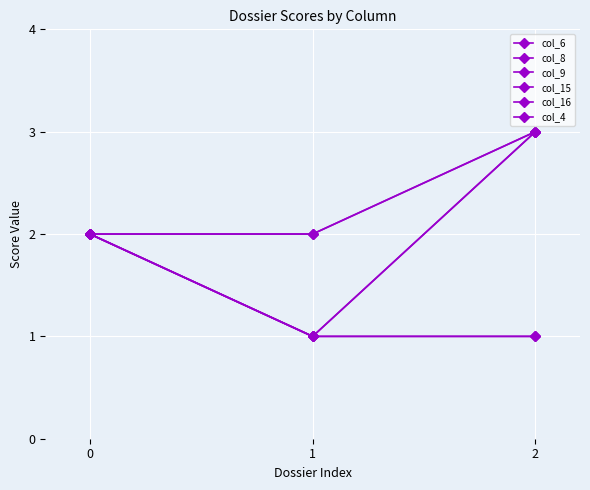

How many col_9 values are between 1 and 3?

3